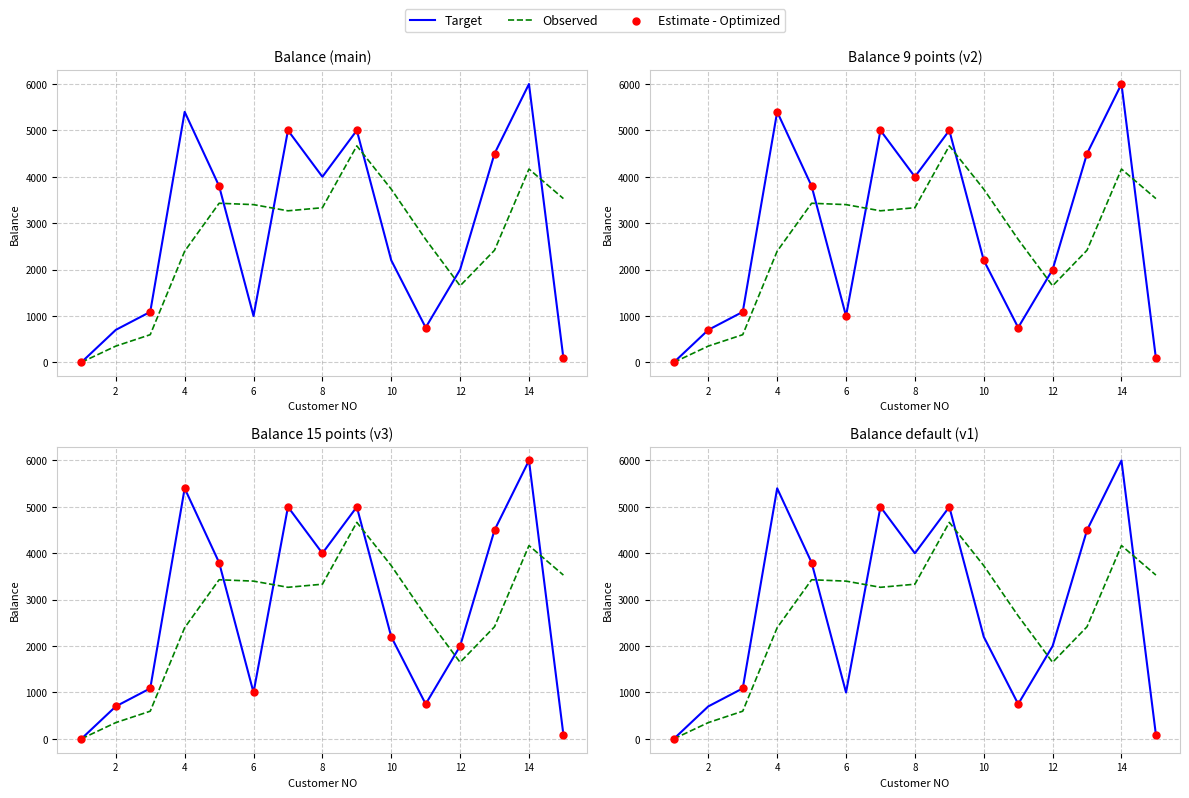

Between 6 and 12, which is larger?

12